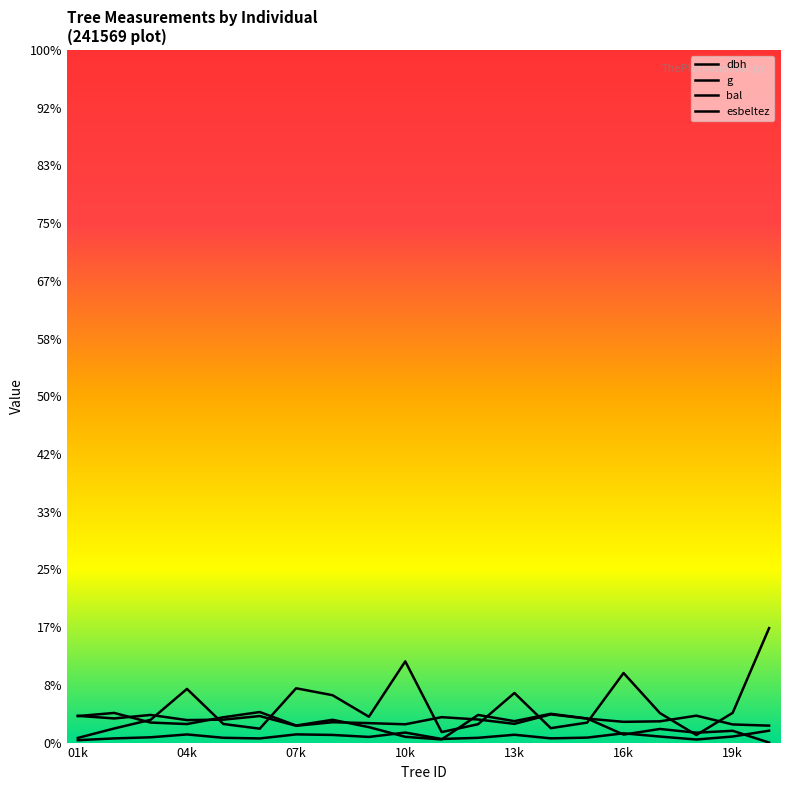

True or false: g and dbh intersect in this chart.

False